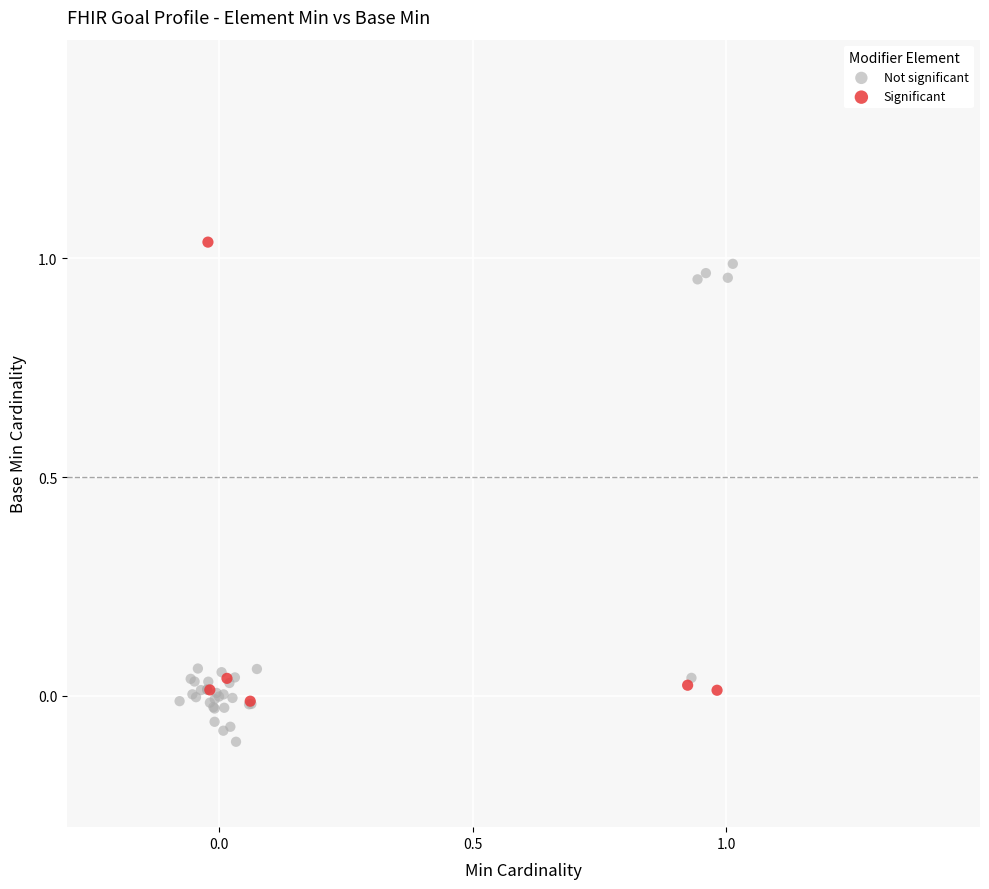

Which series contains the highest Y value?

Significant